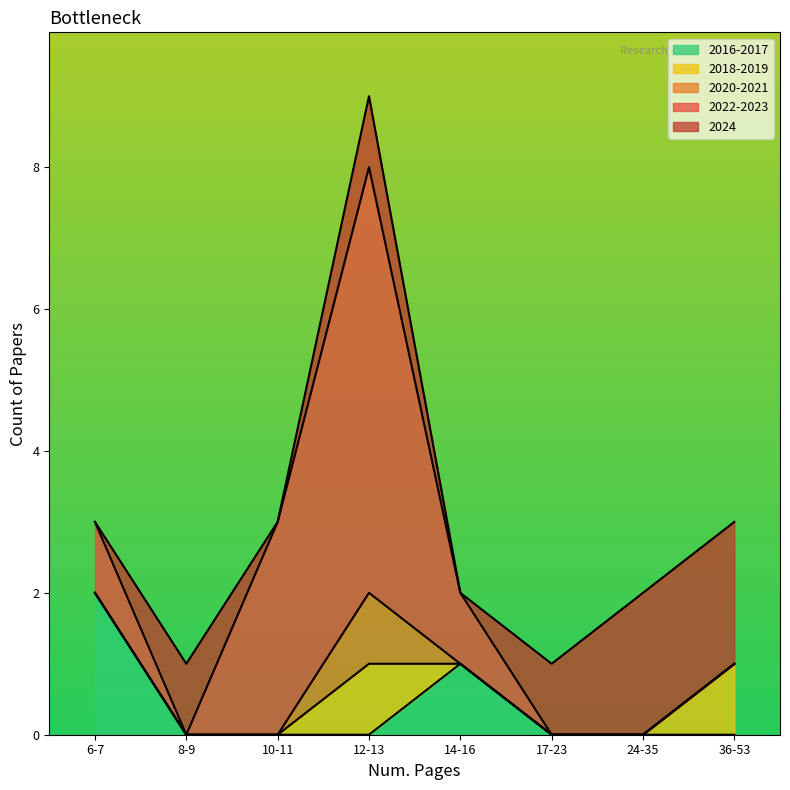

At which category is the sum across all series the highest?

12-13